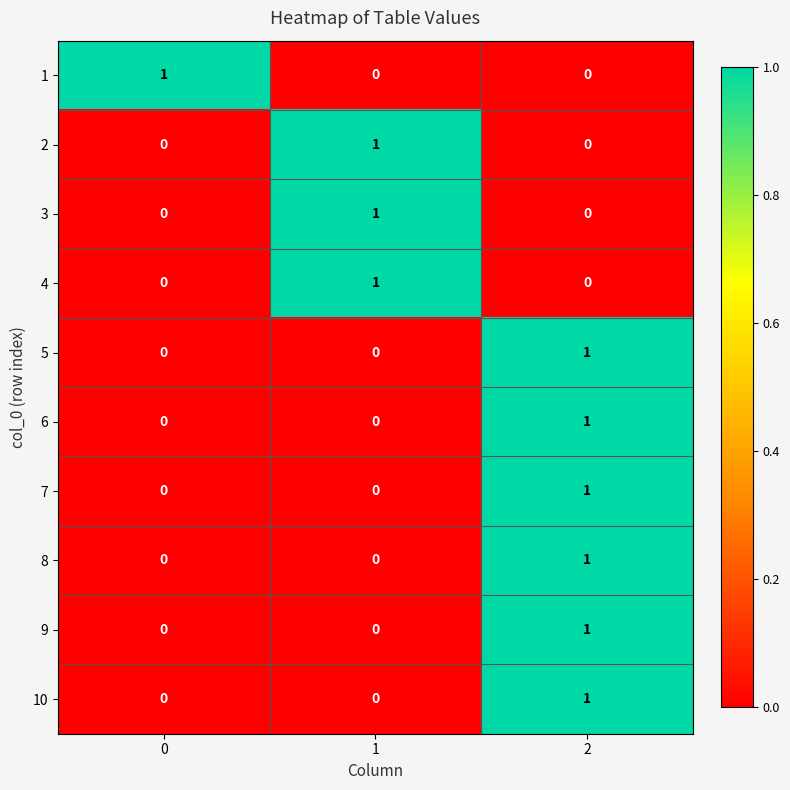

At how many categories does at least one series exceed 0?

3